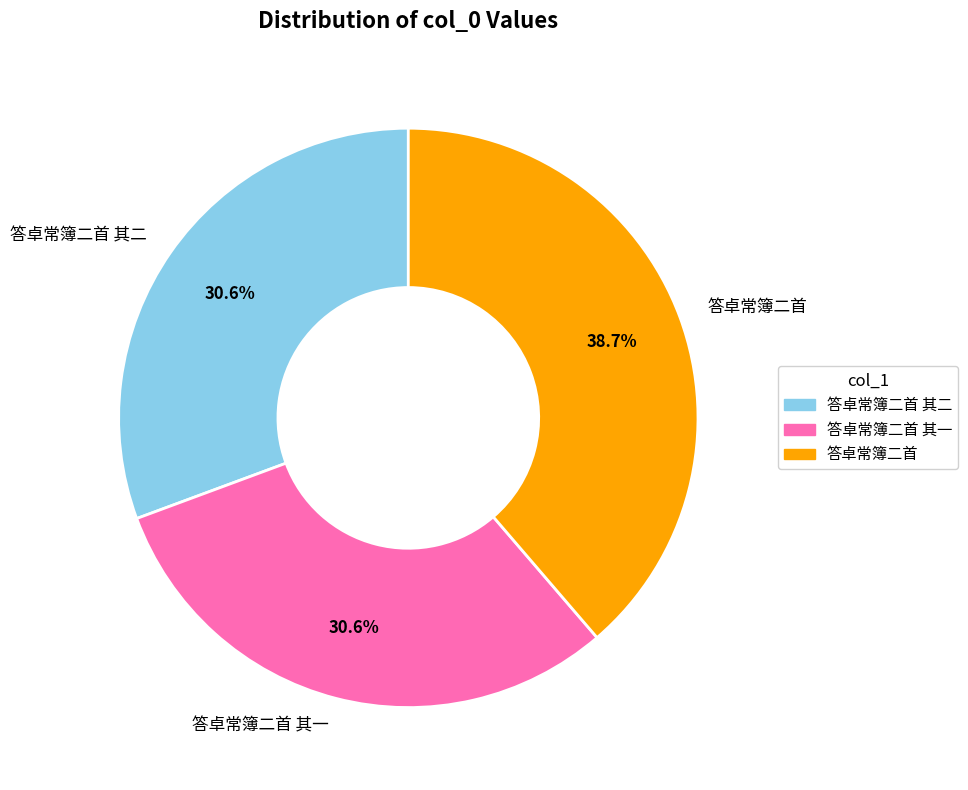

True or false: 答卓常簿二首 其一 accounts for 36% of the total.

False